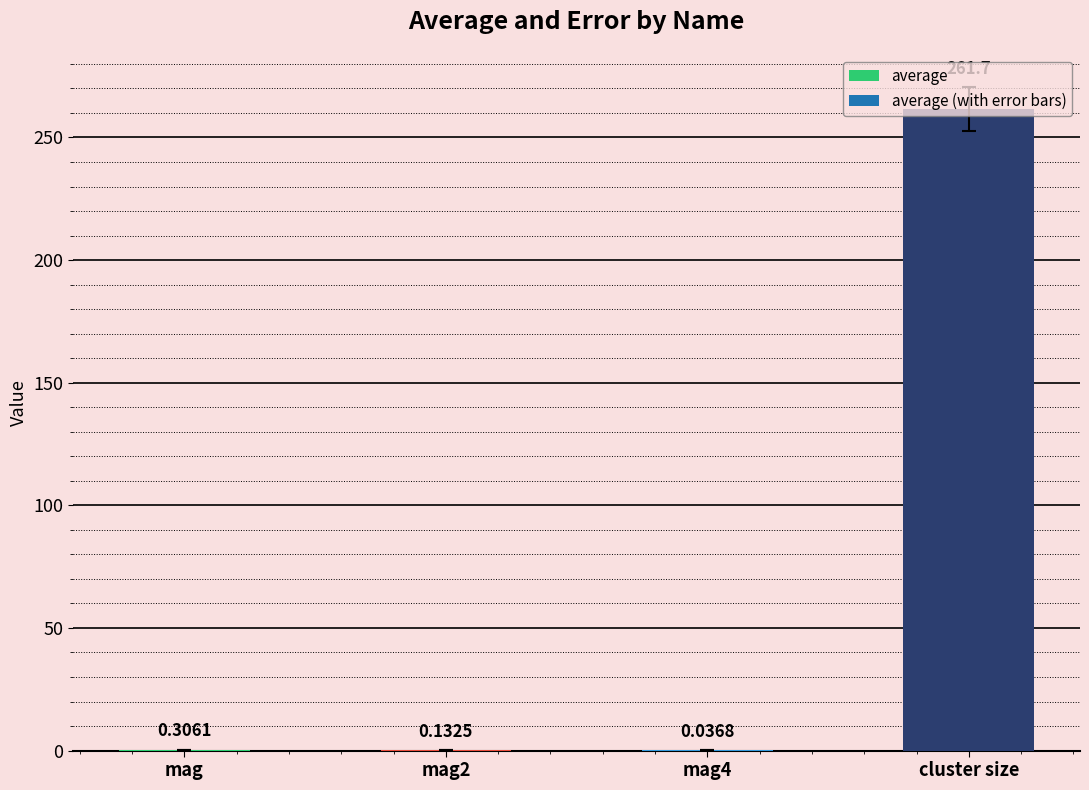

How many data points does each series have?

4